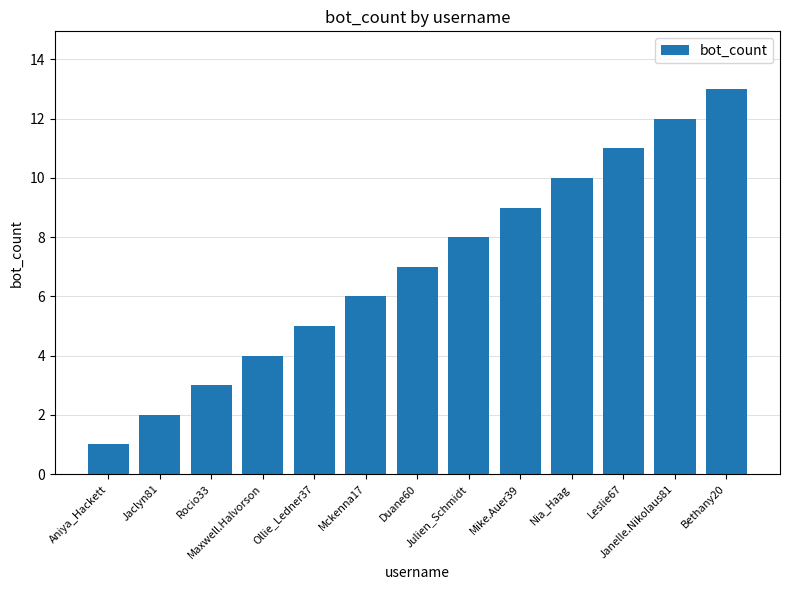

Rank the categories by value from highest to lowest.

Bethany20, Janelle.Nikolaus81, Leslie67, Nia_Haag, Mike.Auer39, Julien_Schmidt, Duane60, Mckenna17, Ollie_Ledner37, Maxwell.Halvorson, Rocio33, Jaclyn81, Aniya_Hackett